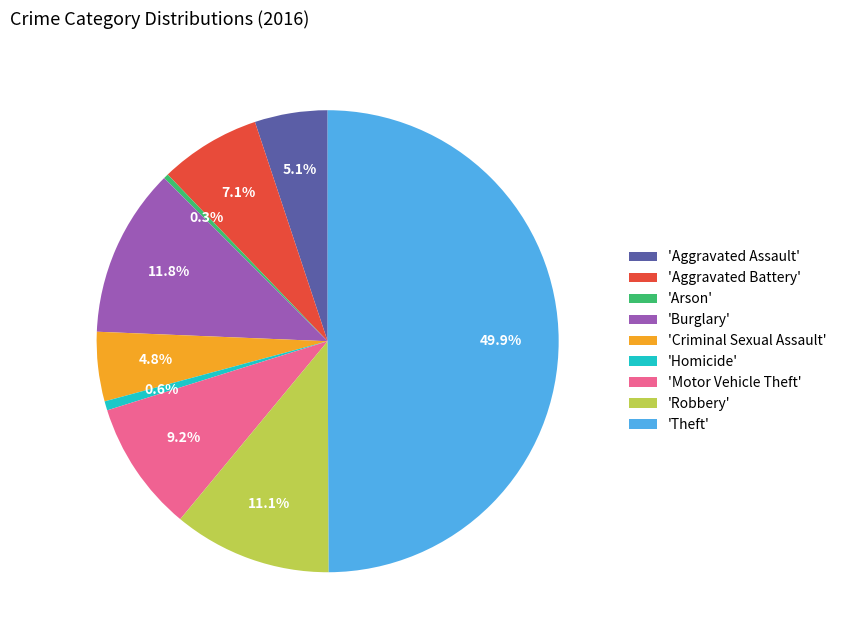

Count the number of slices in the pie.

9